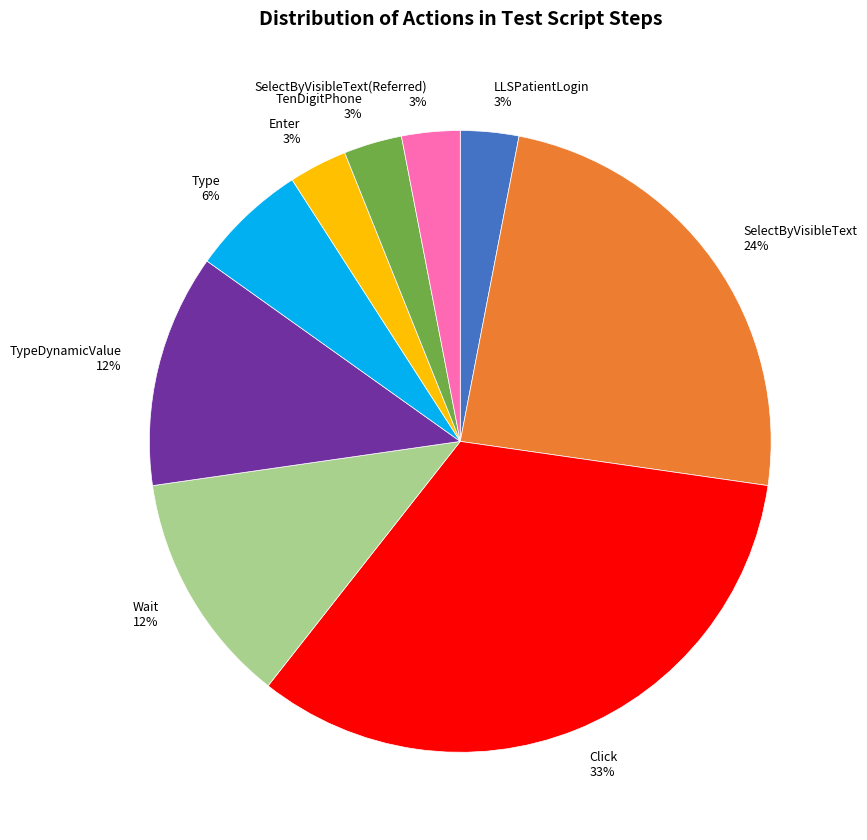

Count the number of slices in the pie.

9